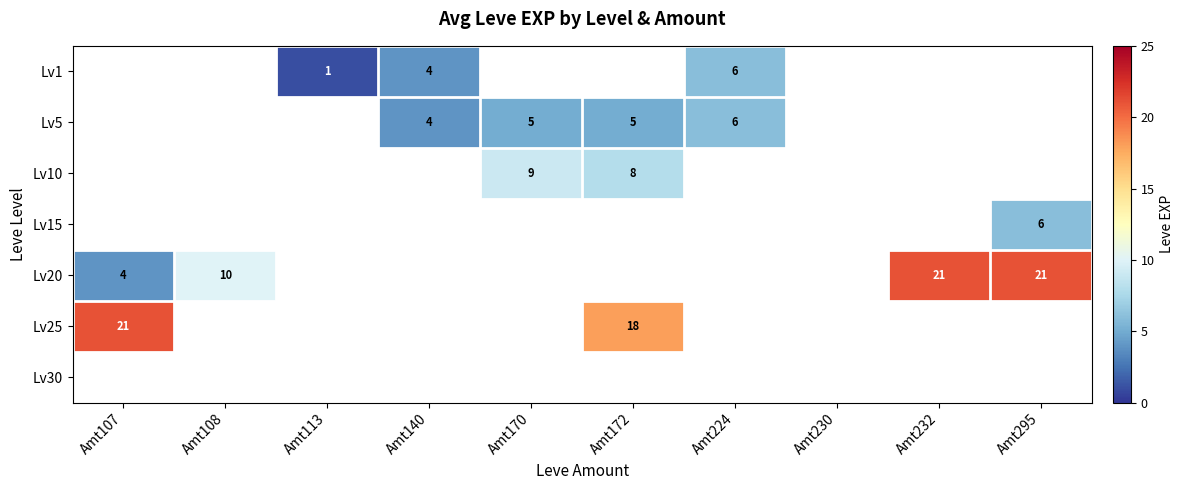

The value of Lv20 at Amt108 is 10. True or false?

True